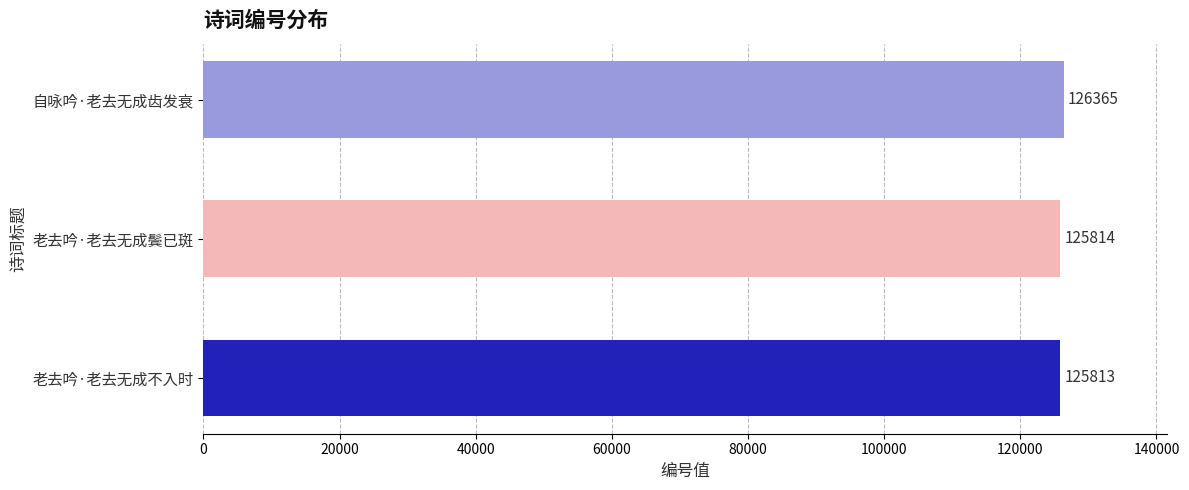

What is the value of the 1st bar from the top?

126365